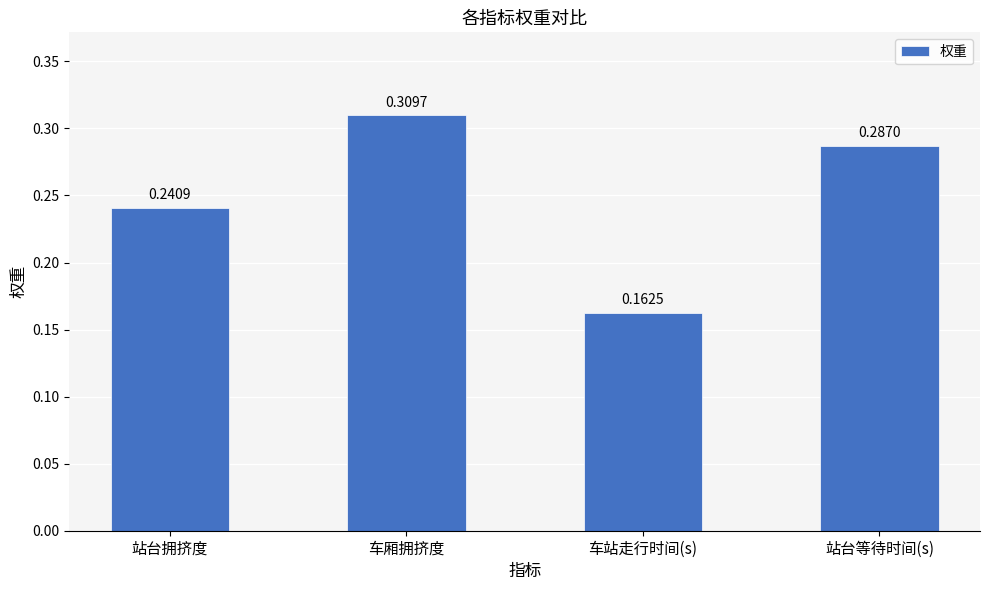

What is the sum of the values at 车站走行时间(s) and 站台等待时间(s)?

0.4